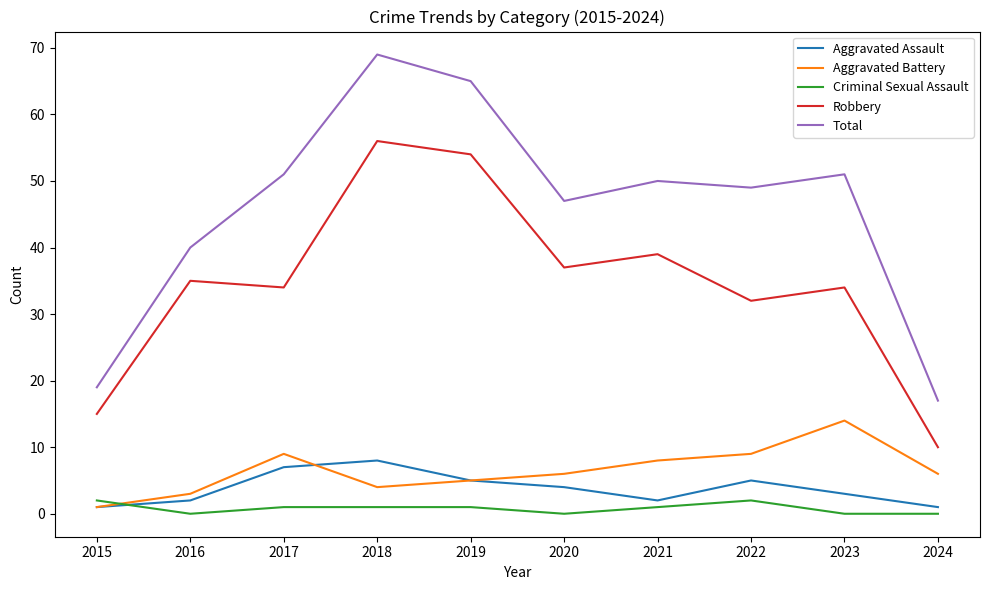

What is the total value across all series at 2024?

34